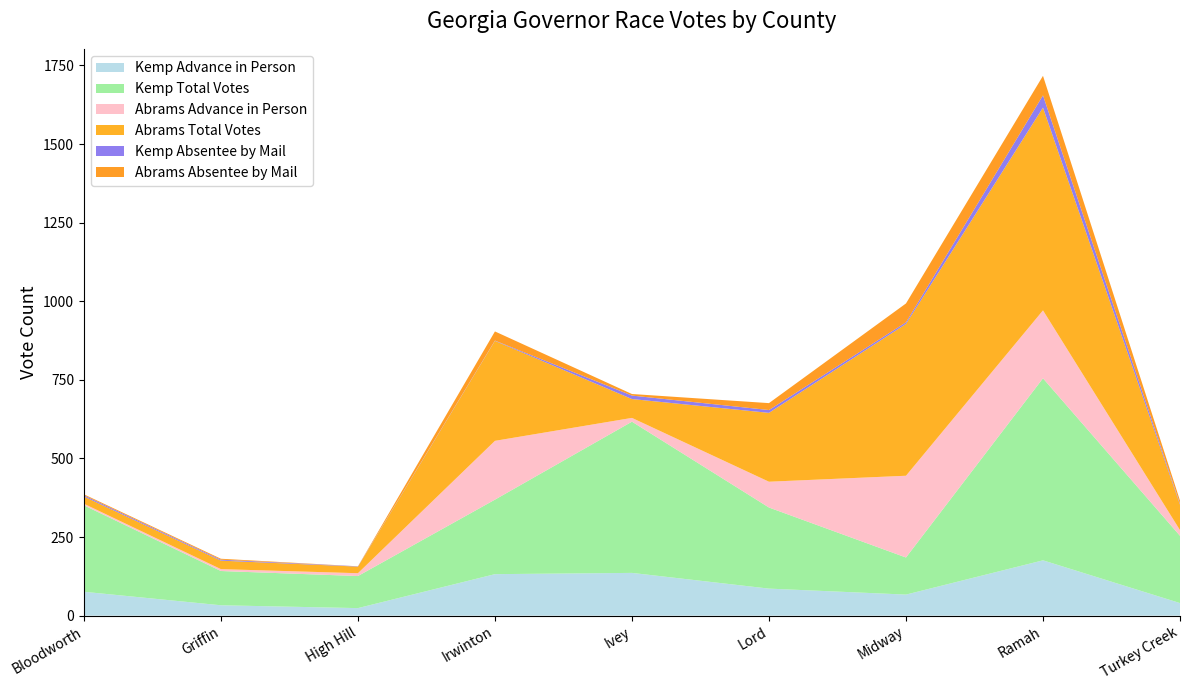

Reading left to right, transcribe all the data shown in this chart.

Kemp Advance in Person: Bloodworth=76	Griffin=33	High Hill=24	Irwinton=132	Ivey=136	Lord=86	Midway=67	Ramah=176	Turkey Creek=40
Kemp Total Votes: Bloodworth=275	Griffin=109	High Hill=102	Irwinton=237	Ivey=481	Lord=258	Midway=118	Ramah=579	Turkey Creek=214
Abrams Advance in Person: Bloodworth=5	Griffin=6	High Hill=9	Irwinton=187	Ivey=12	Lord=82	Midway=260	Ramah=216	Turkey Creek=18
Abrams Total Votes: Bloodworth=23	Griffin=27	High Hill=21	Irwinton=318	Ivey=60	Lord=219	Midway=483	Ramah=645	Turkey Creek=81
Kemp Absentee by Mail: Bloodworth=4	Griffin=3	High Hill=1	Irwinton=1	Ivey=11	Lord=9	Midway=5	Ramah=39	Turkey Creek=3
Abrams Absentee by Mail: Bloodworth=3	Griffin=3	High Hill=0	Irwinton=29	Ivey=5	Lord=22	Midway=60	Ramah=62	Turkey Creek=10